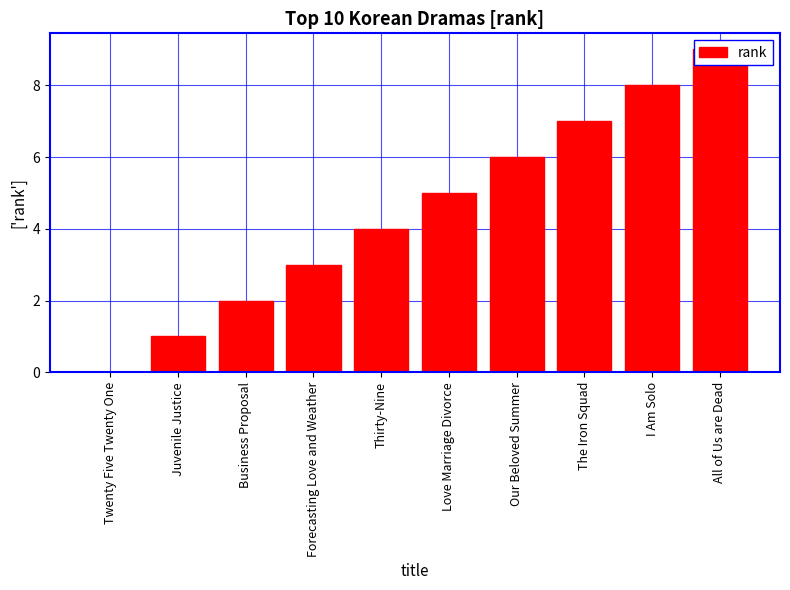

Are the bars horizontal?

No